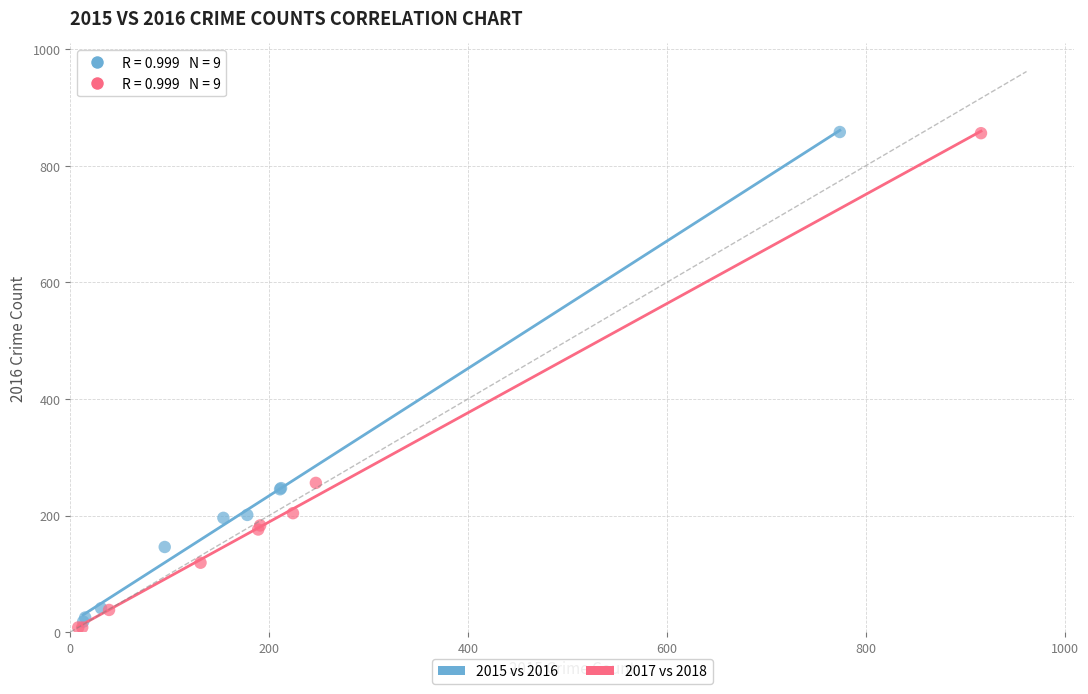

Which series has the largest Y range (max minus min)?

2017 vs 2018